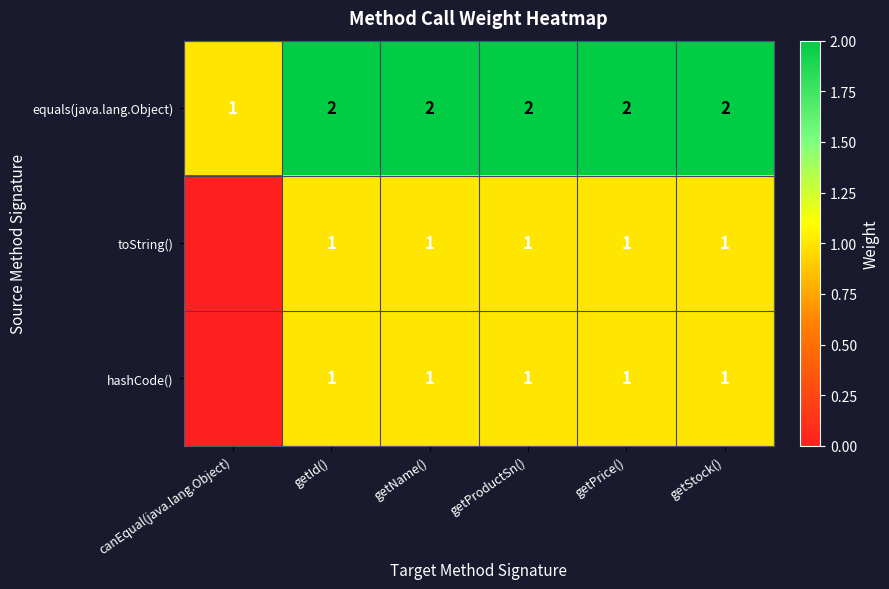

What is the difference between the maximum and minimum values in the equals(java.lang.Object) series?

1